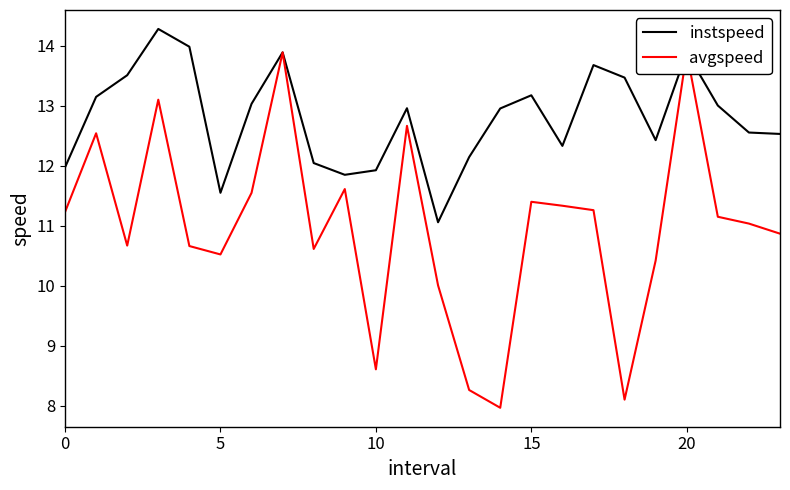

The instspeed series shows 16.3 at 0. True or false?

False